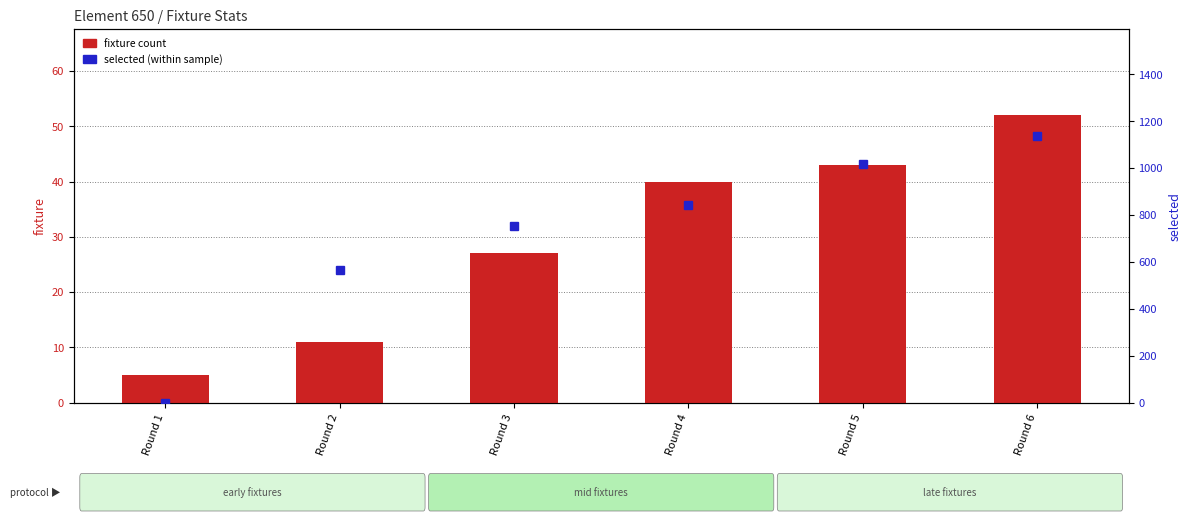

Where does the fixture (transformed count) series first go above 40?

Round 5